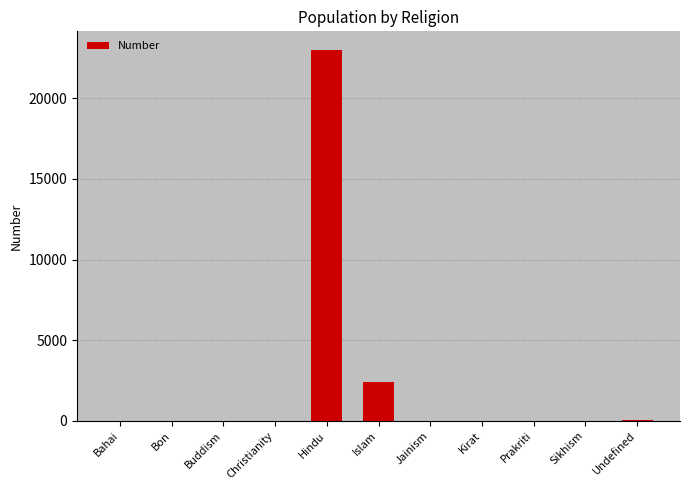

What is the greatest value displayed?

22990